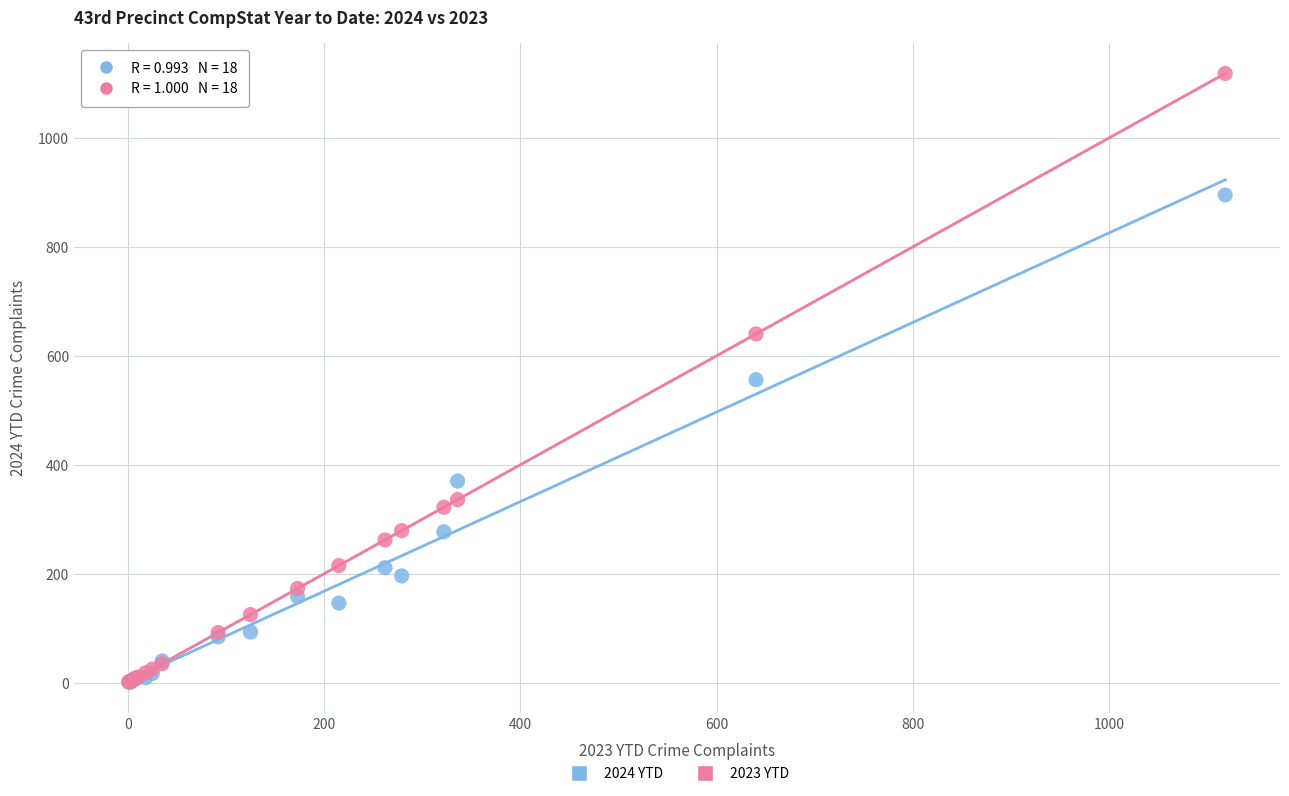

What are all the series names shown in the legend?

2024 YTD, 2023 YTD